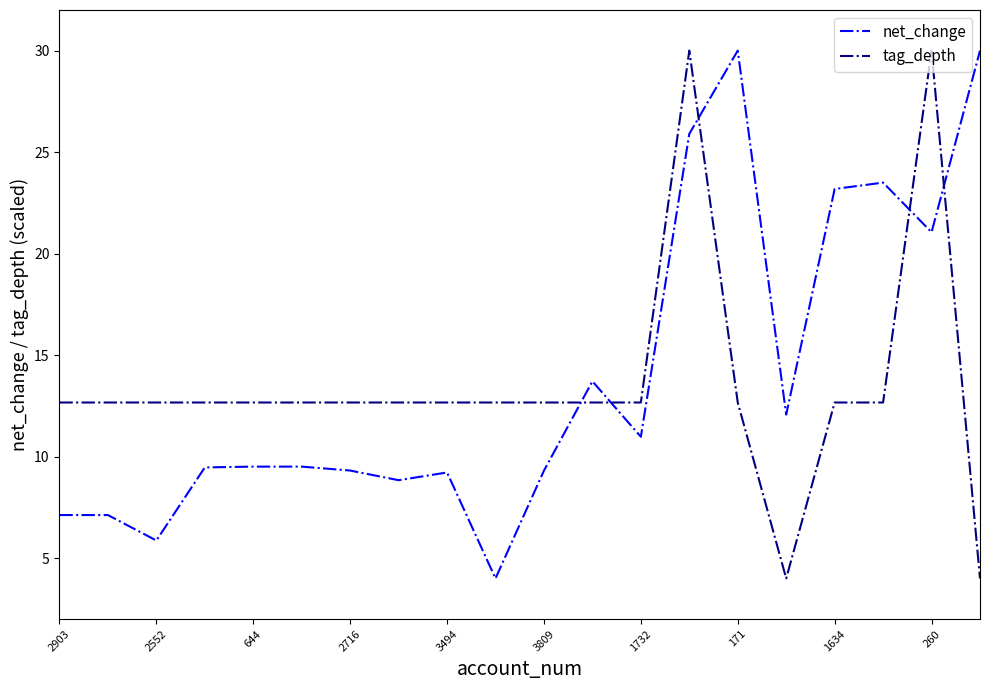

What is the minimum value shown in the chart?

4.0